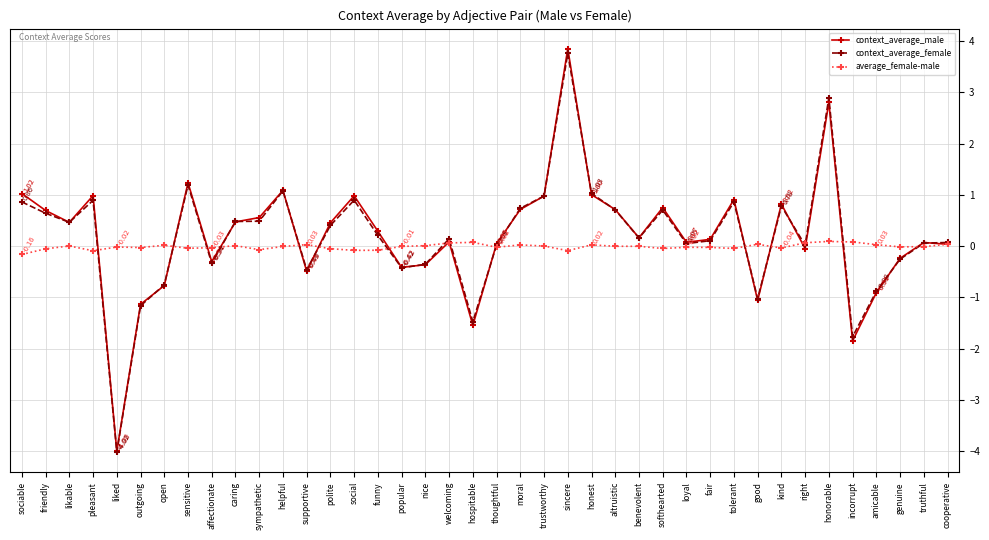

What are all the series names shown in the legend?

context_average_male, context_average_female, average_female-male